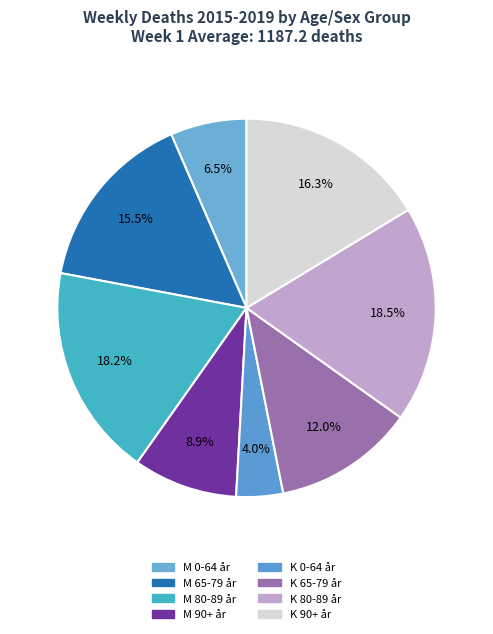

Count the number of slices in the pie.

8